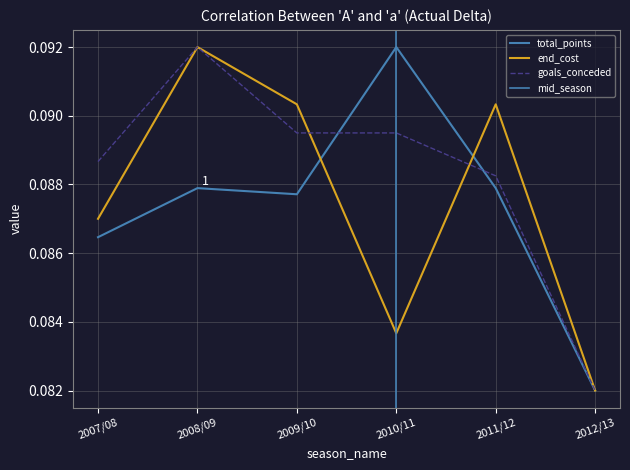

True or false: end_cost has a value of 0.1 at 2012/13.

True